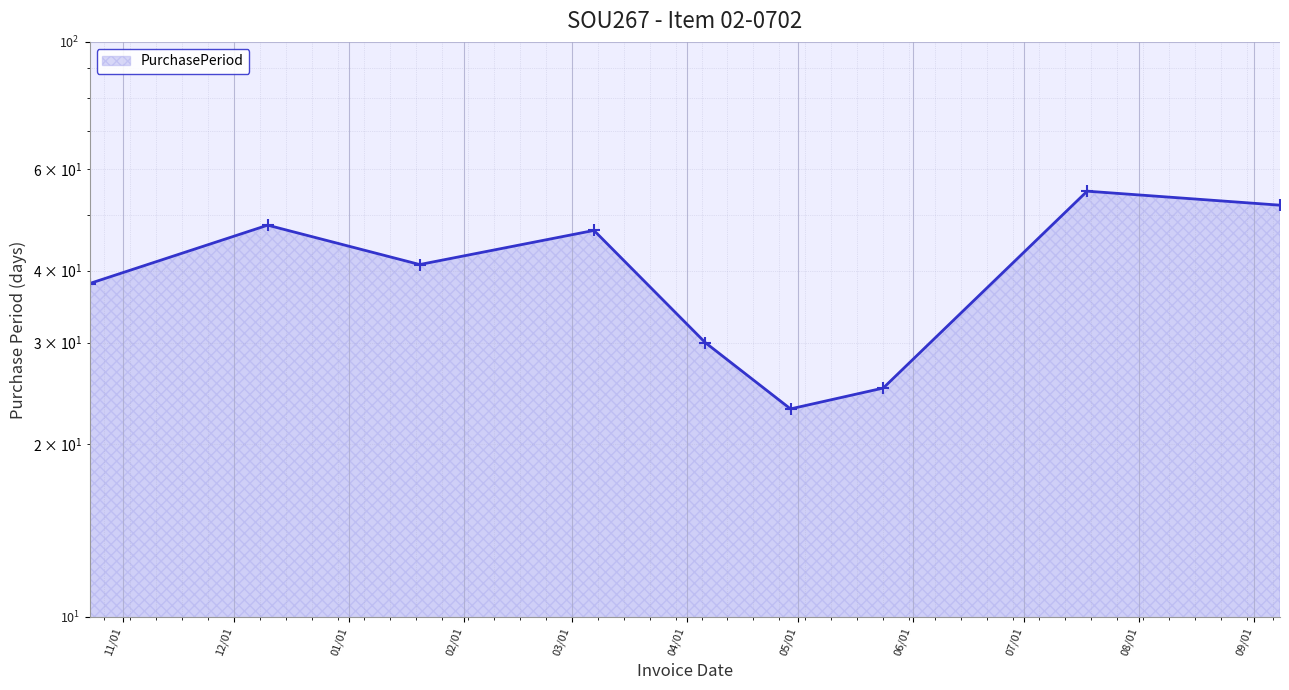

What is the greatest value displayed?

55